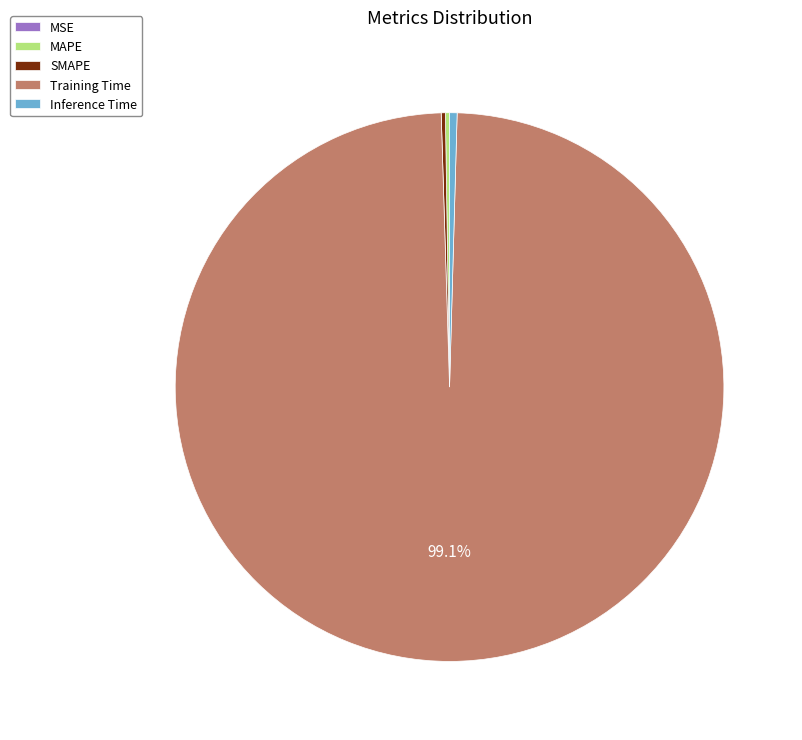

Which slice is the largest?

Training Time